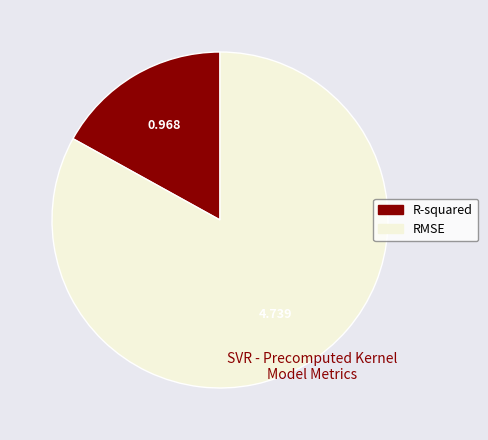

Which has a higher value, R-squared or RMSE?

RMSE